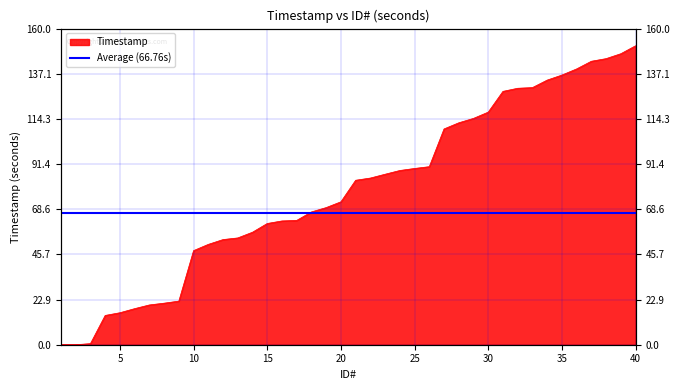

Is it true that the value at 34 is 133.9?

True